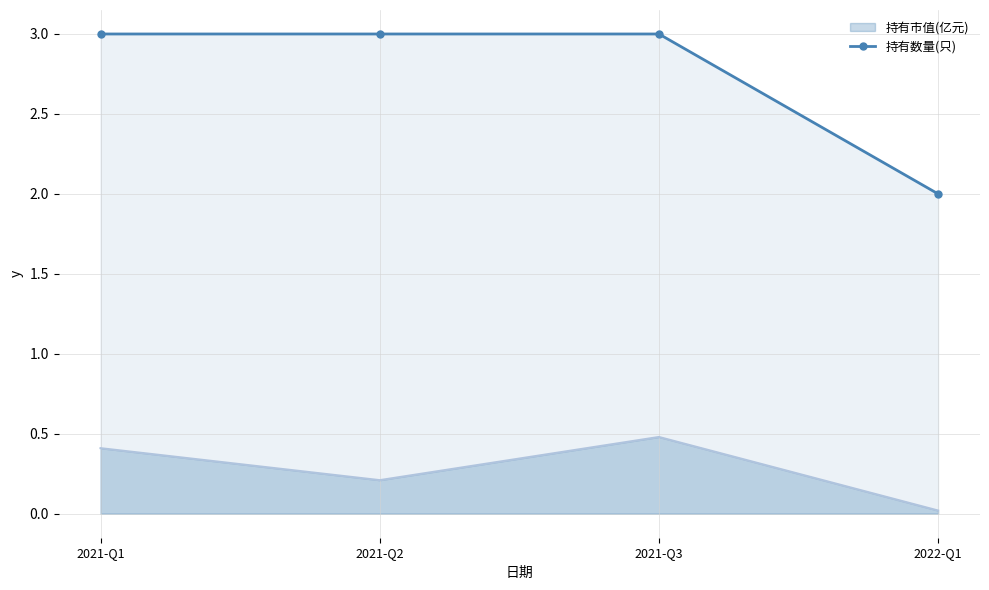

Which category has the highest value across all series?

2021-Q1